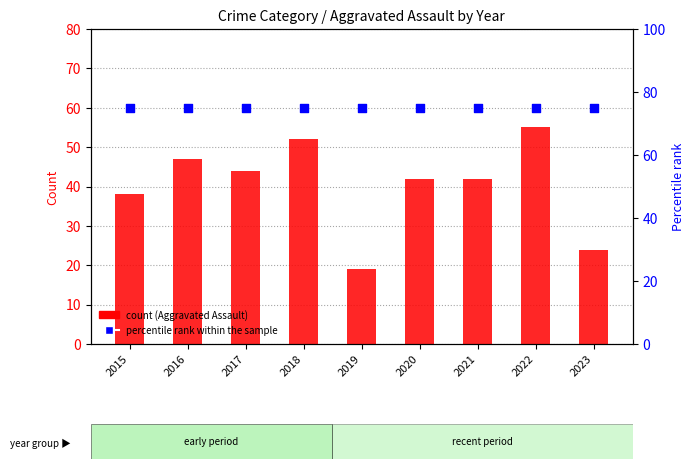

At which category is the sum across all series the highest?

2022